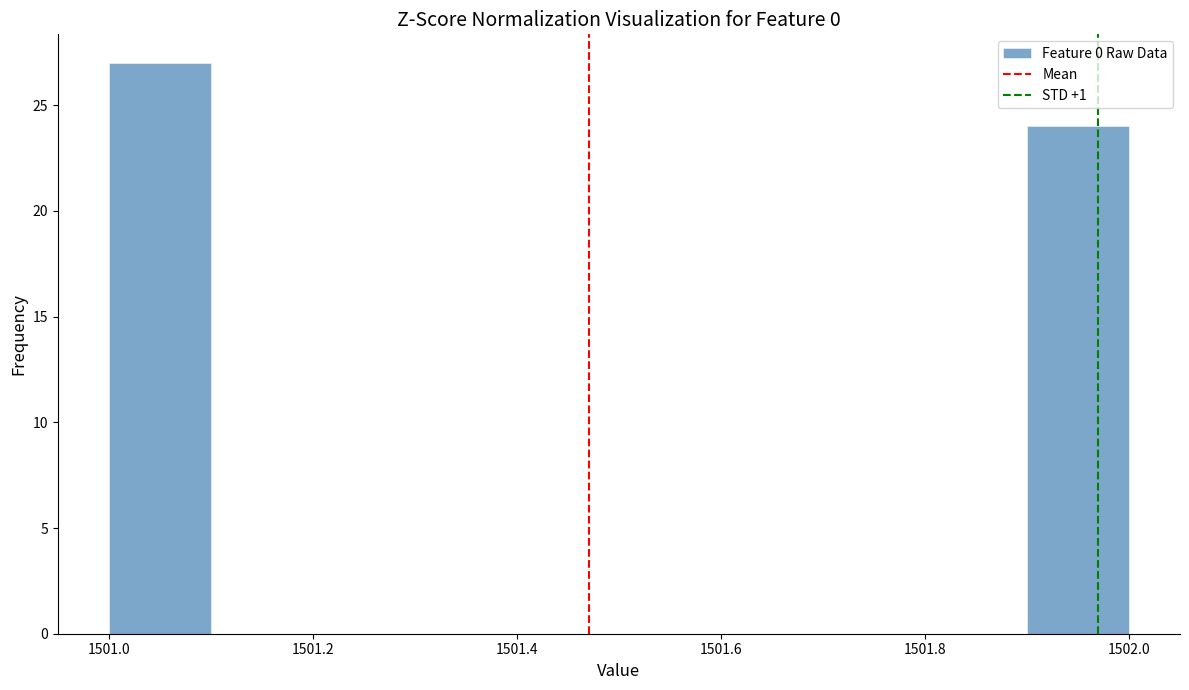

Which range on the x-axis has the tallest bar?

1501.0 to 1501.1